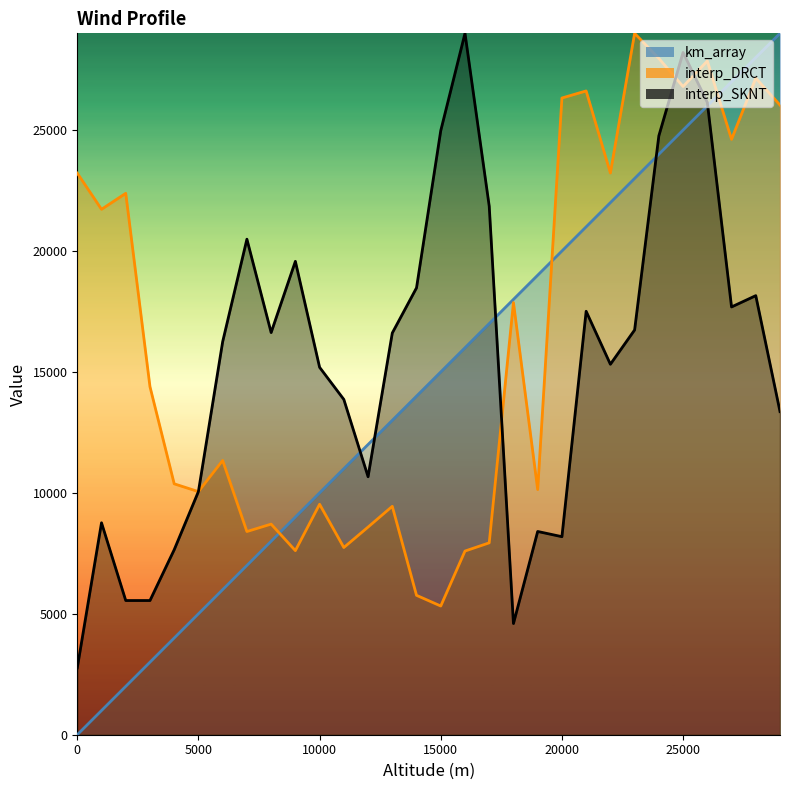

What is the value of the interp_DRCT point at the 2nd from the left?

21724.4